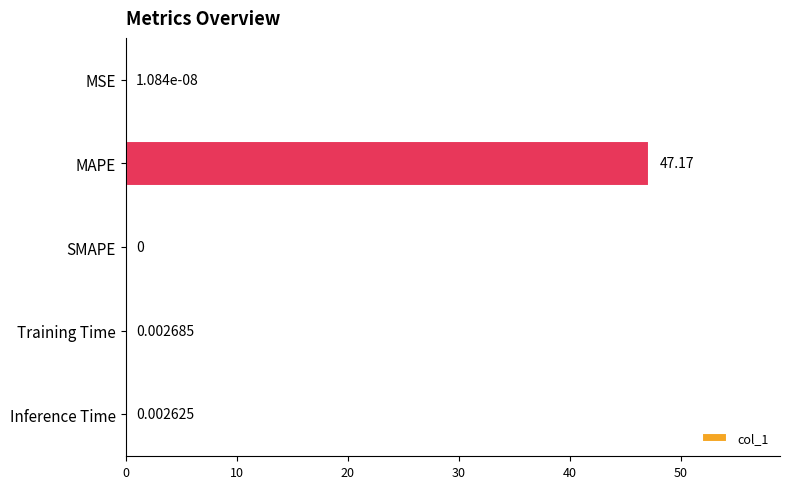

At which category does the chart reach its peak across all series?

MAPE